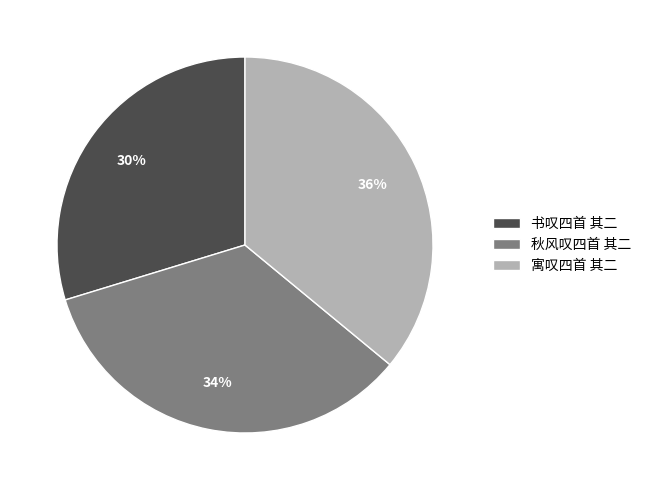

Do 寓叹四首 其二 and 书叹四首 其二 together represent more than half of the pie?

Yes